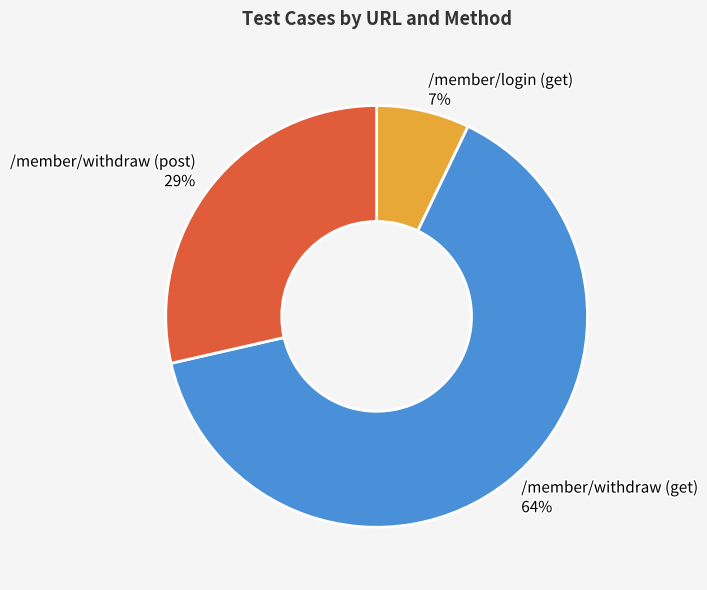

Is there any slice that represents more than half of the pie?

Yes